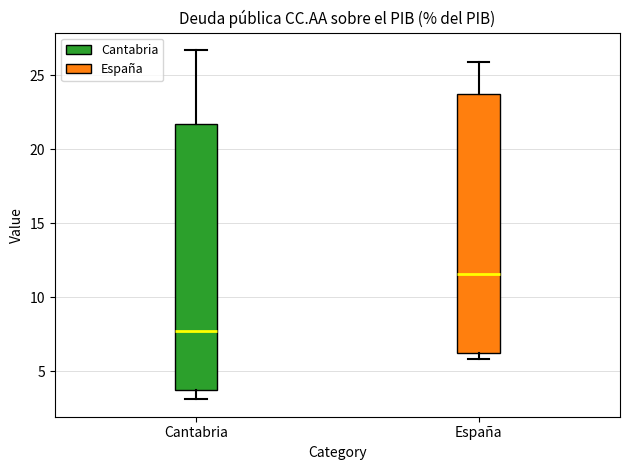

Where does the median line of the box for Cantabria sit on the y-axis? The values are not printed on the chart, so give them approximately, as read against the axis.

7.5